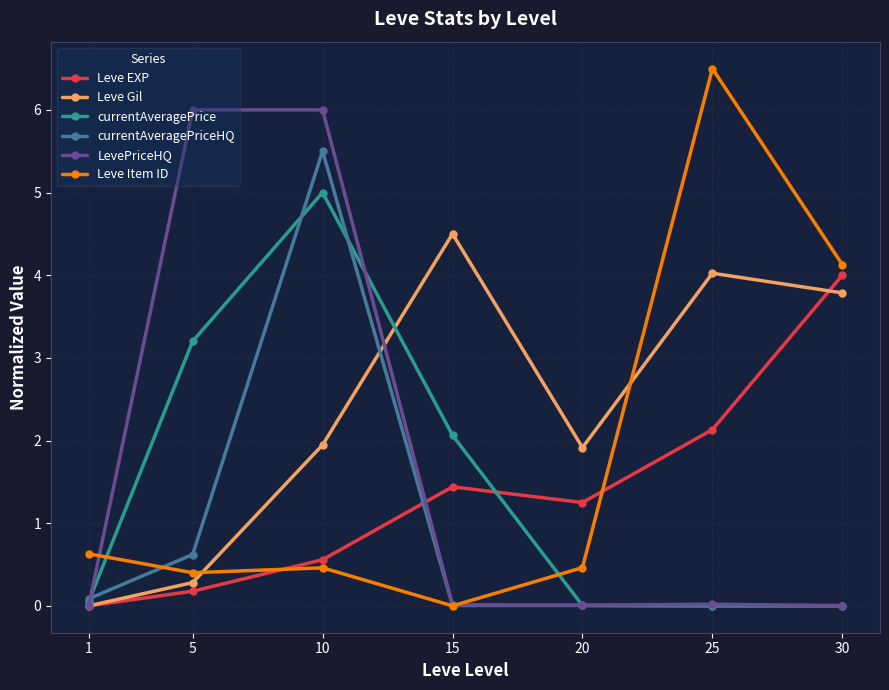

Is it true that LevePriceHQ equals 0.0 at 1?

True